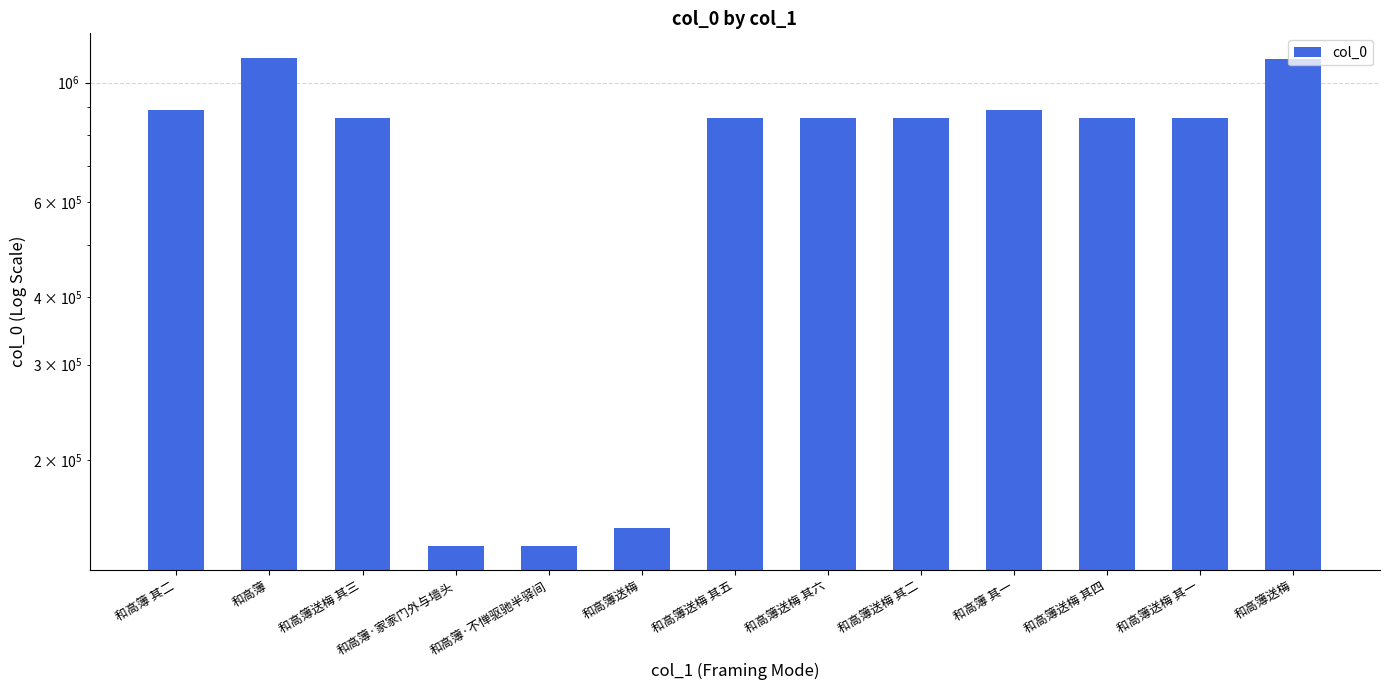

Which label corresponds to the largest value in the chart?

和高簿